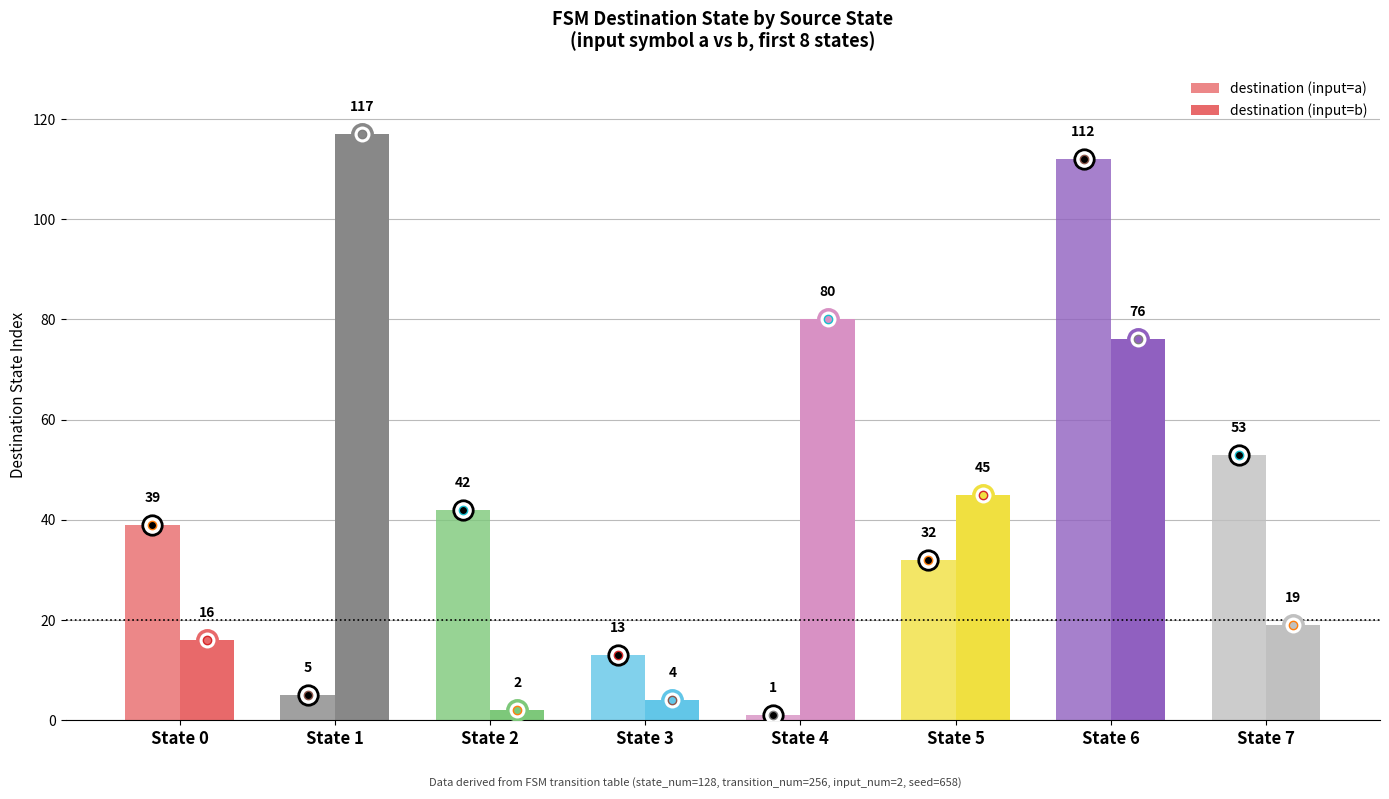

The value of destination (input=a) at State 3 is 4. True or false?

False